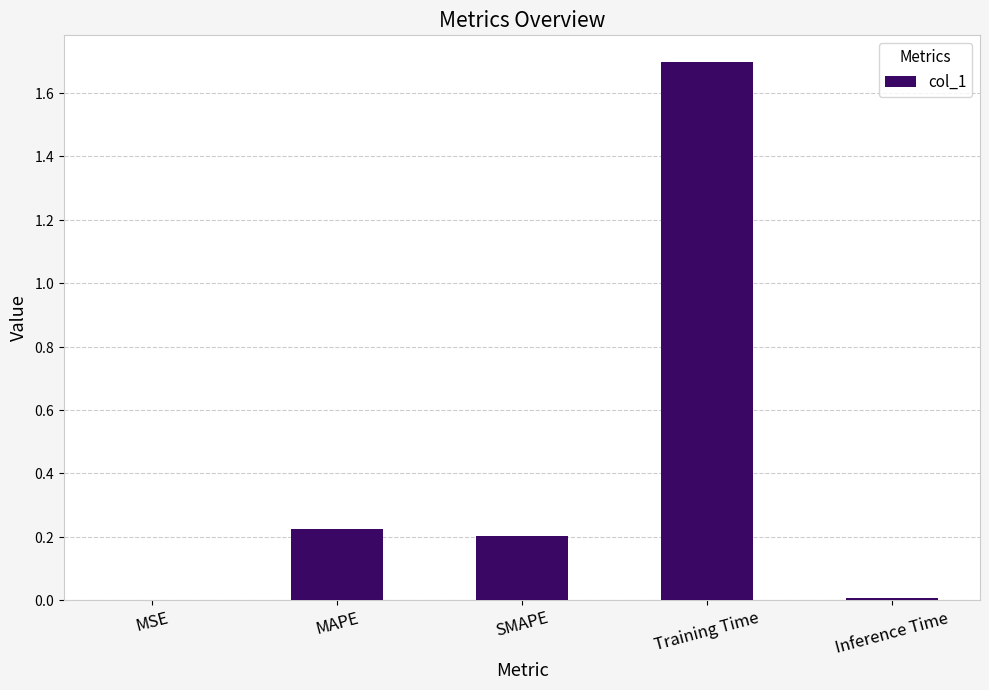

What is the label of the 5th bar from the right?

MSE